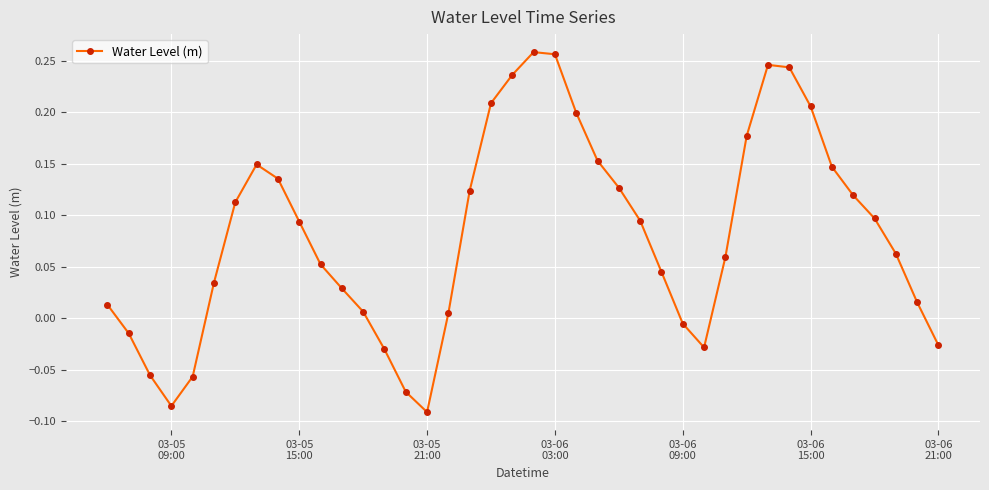

True or false: there are more than 2 points higher than both neighbors.

True